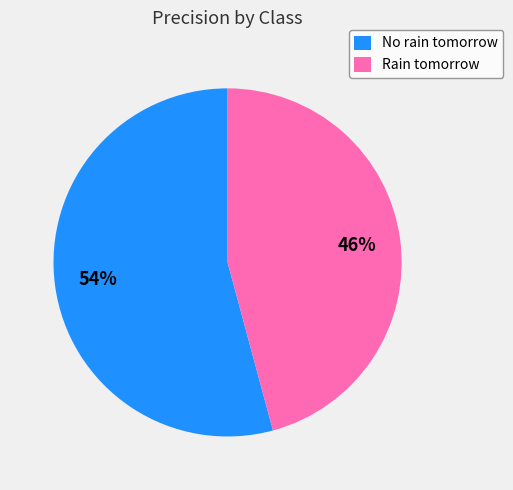

To the nearest percent, what is the combined percentage of Rain tomorrow and No rain tomorrow?

100%